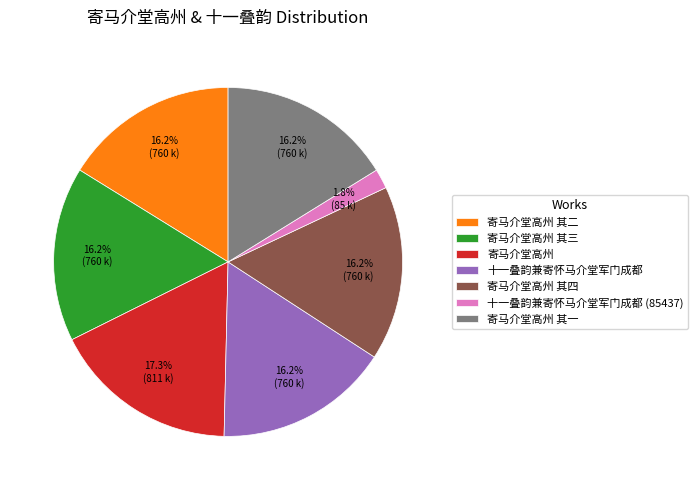

How many segments does this pie chart have?

7